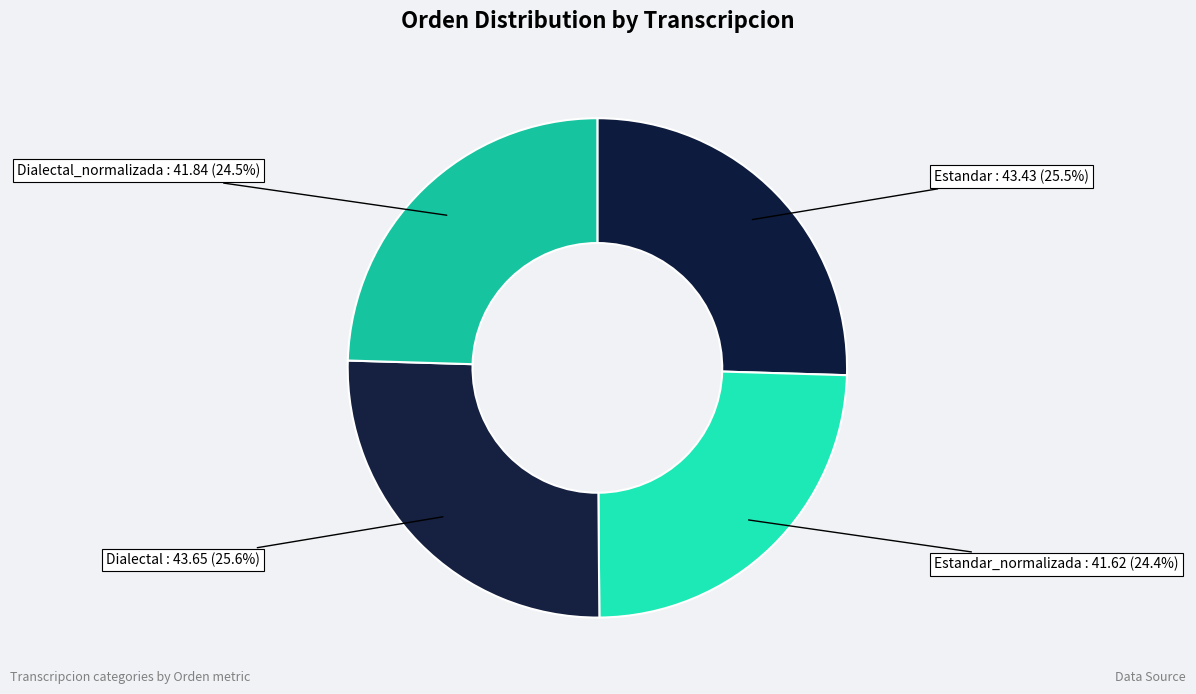

Is it true that Estandar_normalizada is 33% of the pie?

False